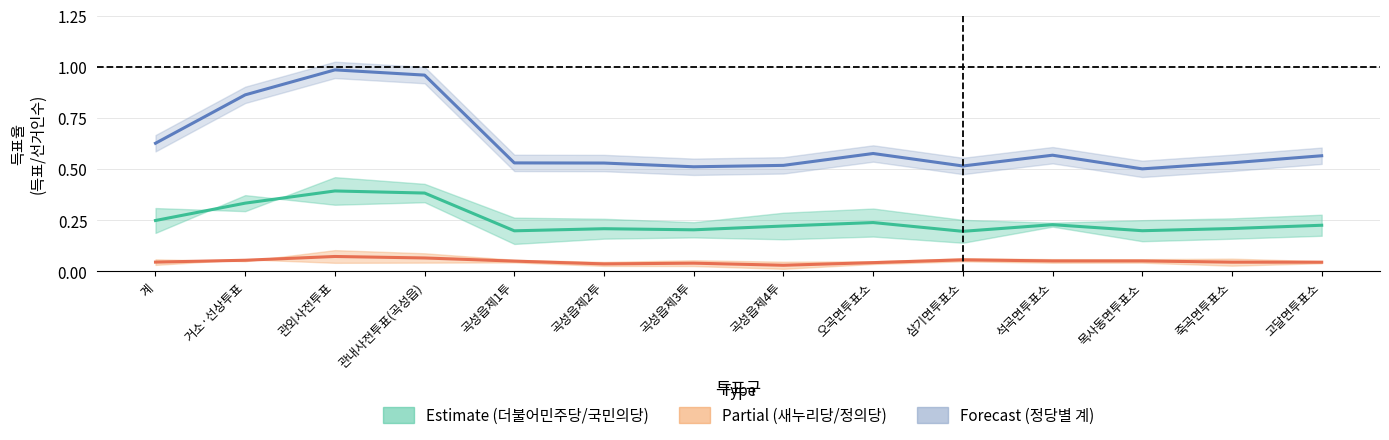

What is the sum of the 정당별 계 (Forecast) values at 계 and 관외사전투표?

1.6